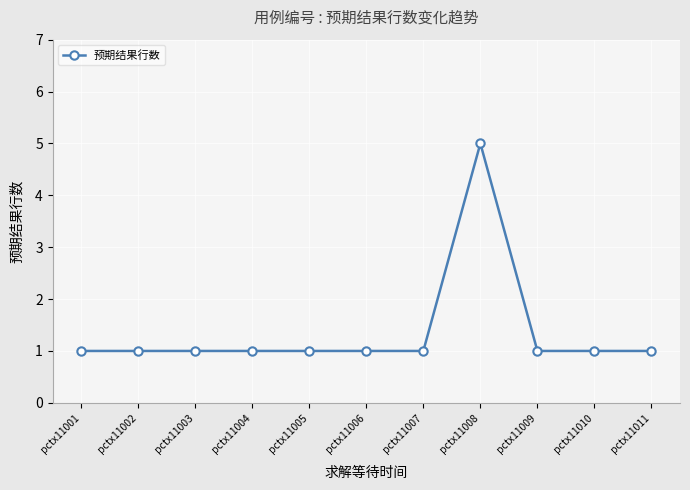

Which label corresponds to the largest value in the chart?

pctx11008